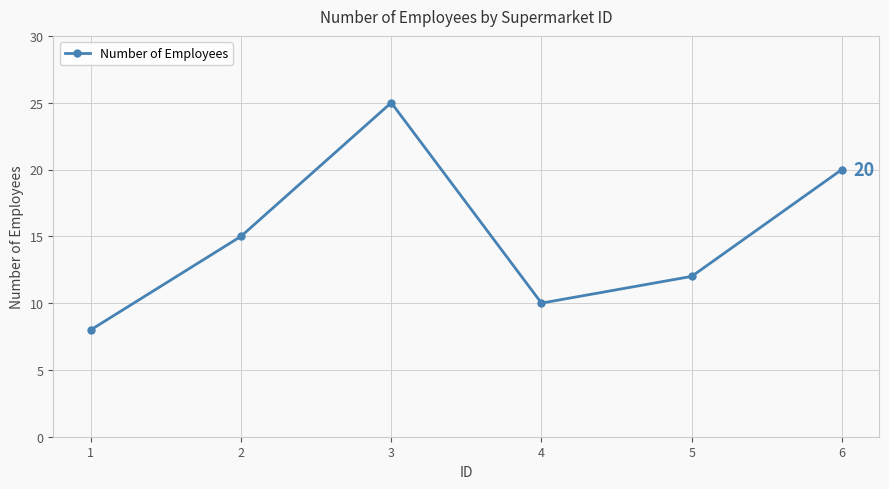

How many points are higher than both their immediate neighbors (excluding endpoints)?

1